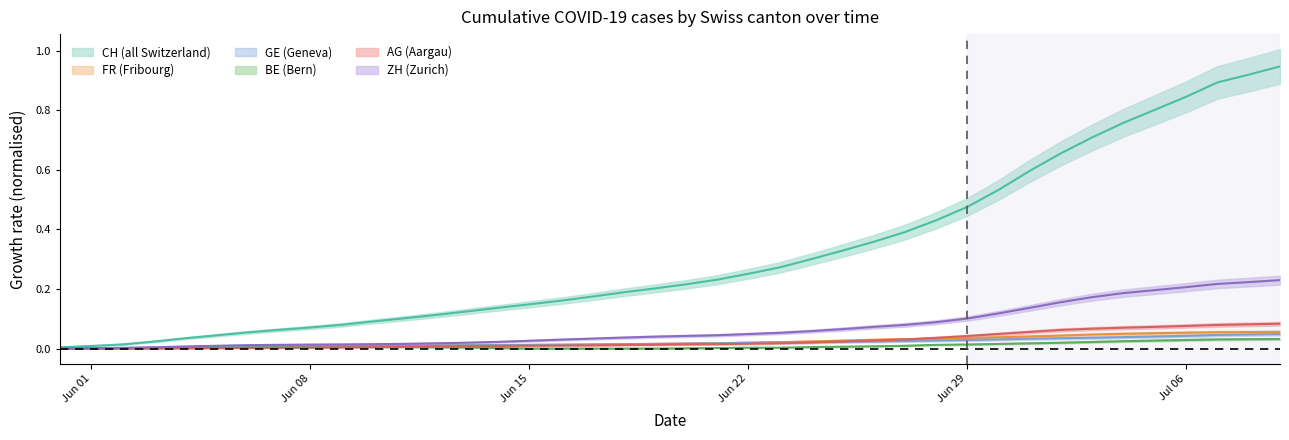

True or false: BE and FR cross at least once.

False